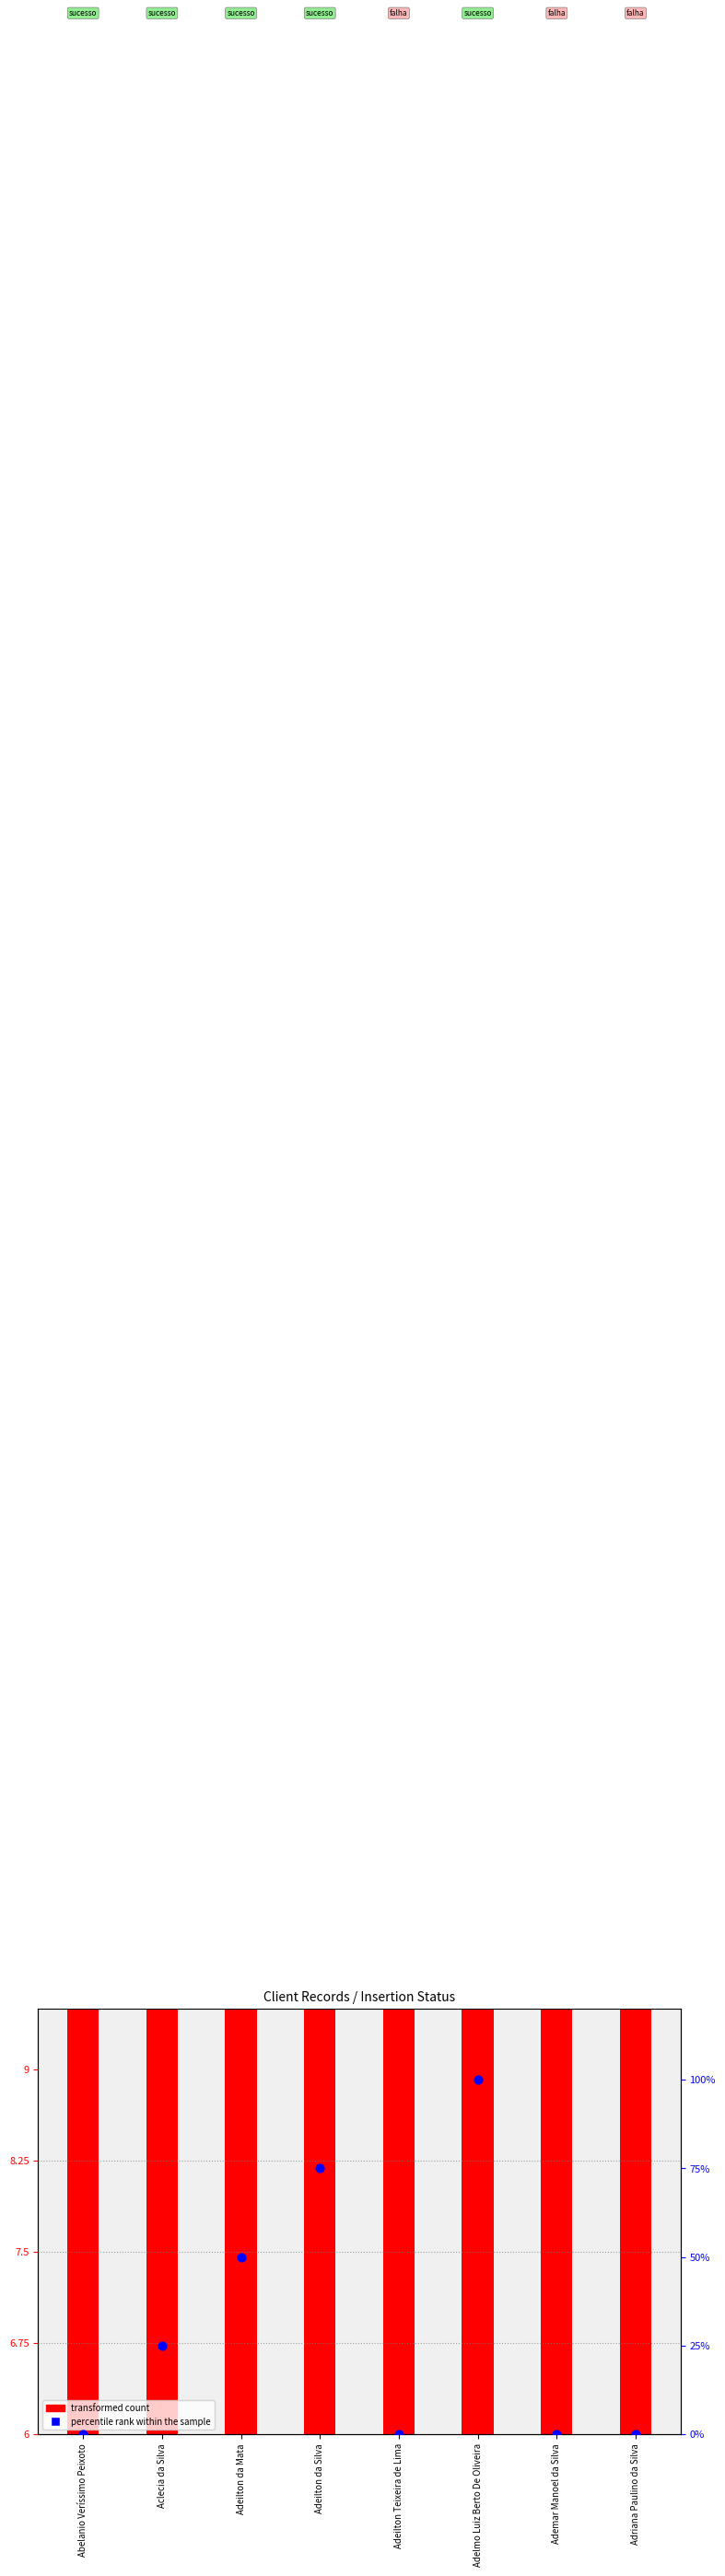

Which series reaches the minimum Y coordinate?

percentile rank within the sample